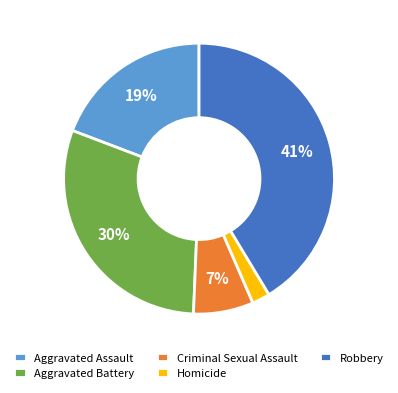

To the nearest percent, what is the difference between the Homicide and Aggravated Assault slice percentages?

17%